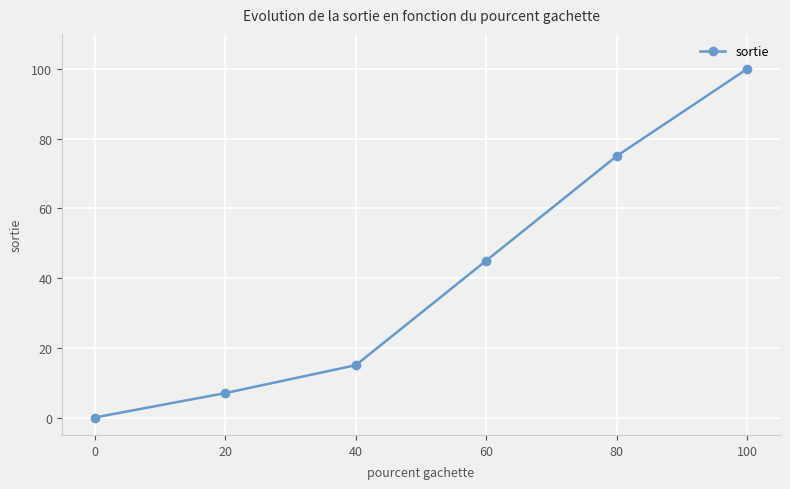

Is it true that the value at 0 is 53?

False